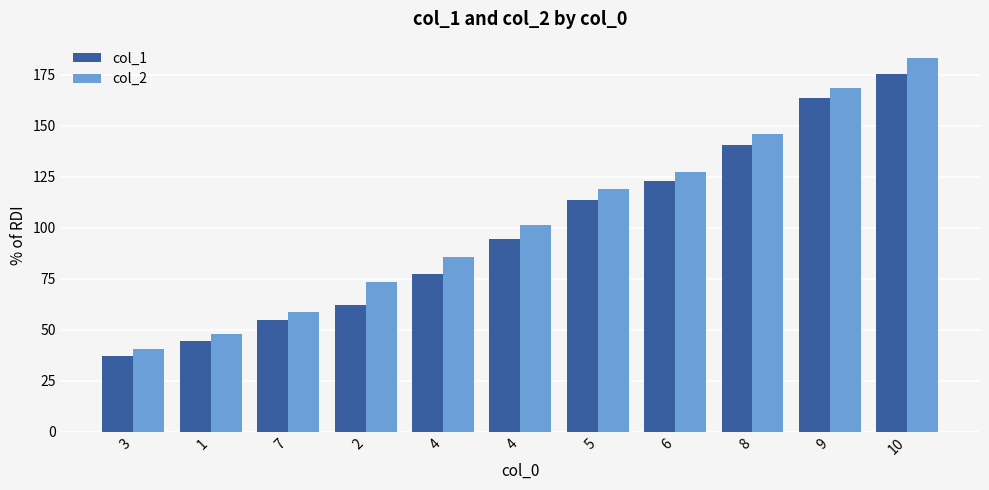

Which category has the highest value across all series?

10